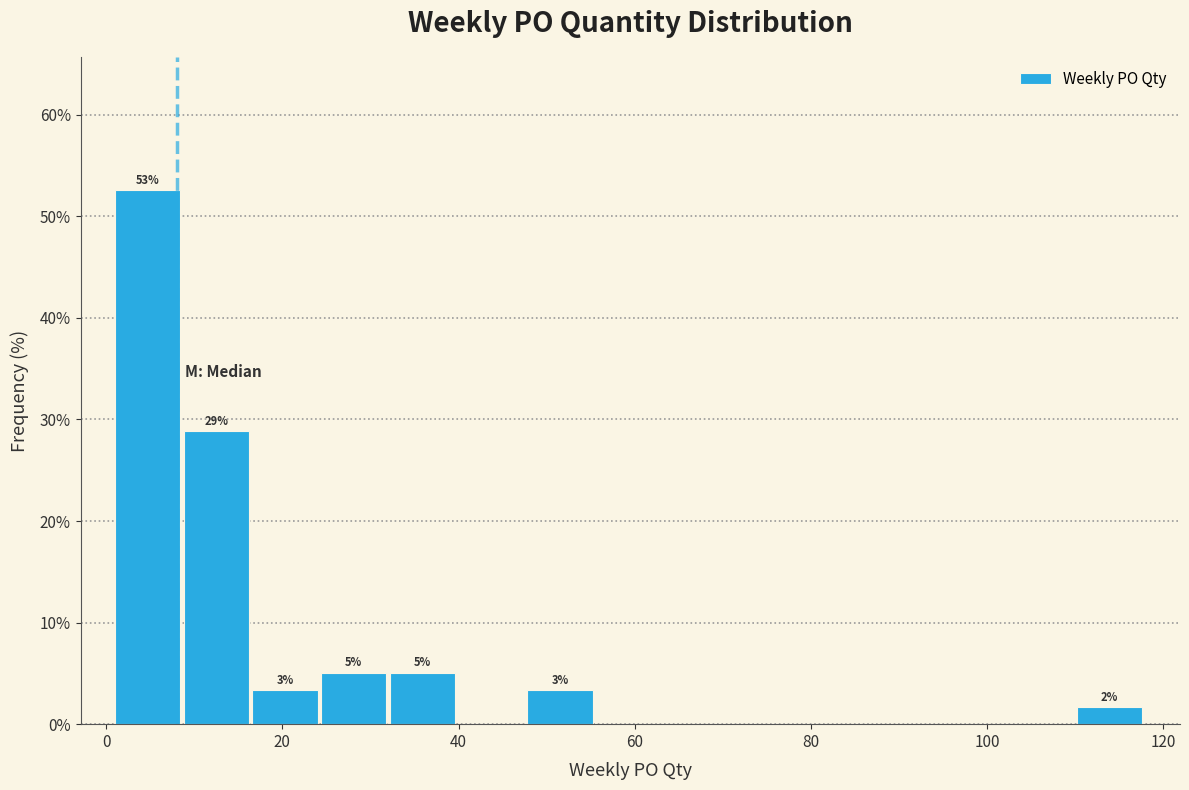

Around what value on the x-axis is the tallest bar? Give the approximate position of its centre, as read against the axis.

4